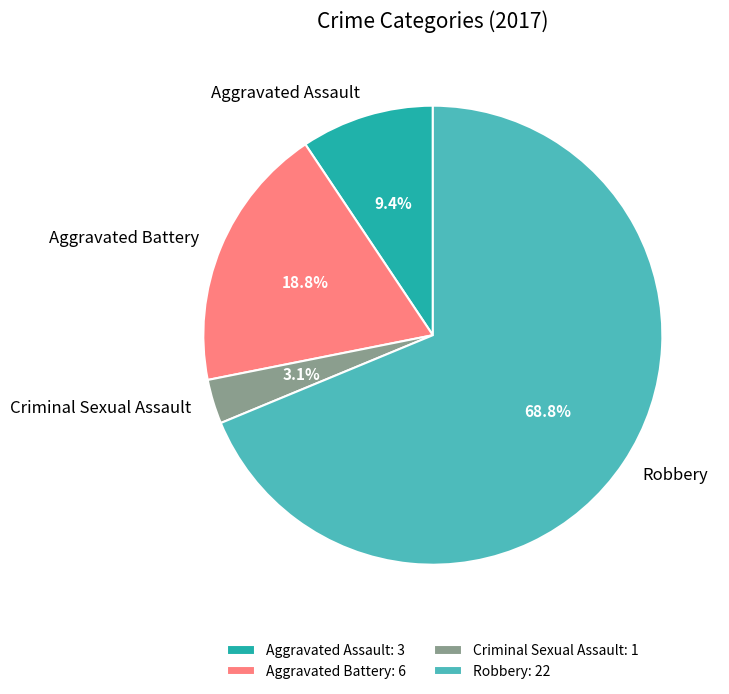

What is the largest slice in the pie chart?

Robbery